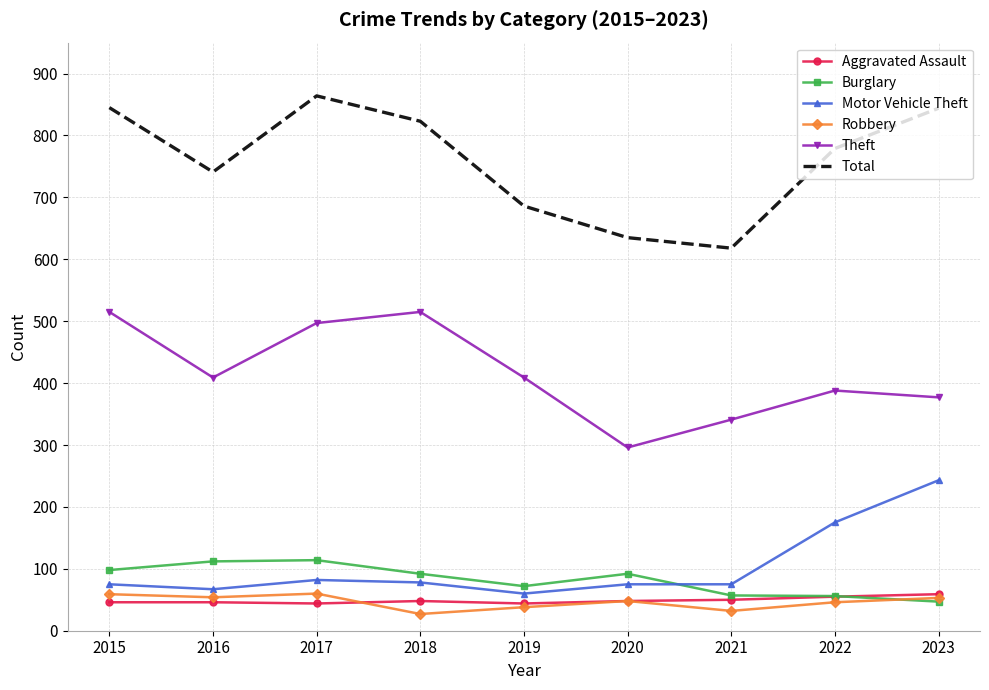

Read the Total value at 2019.

686